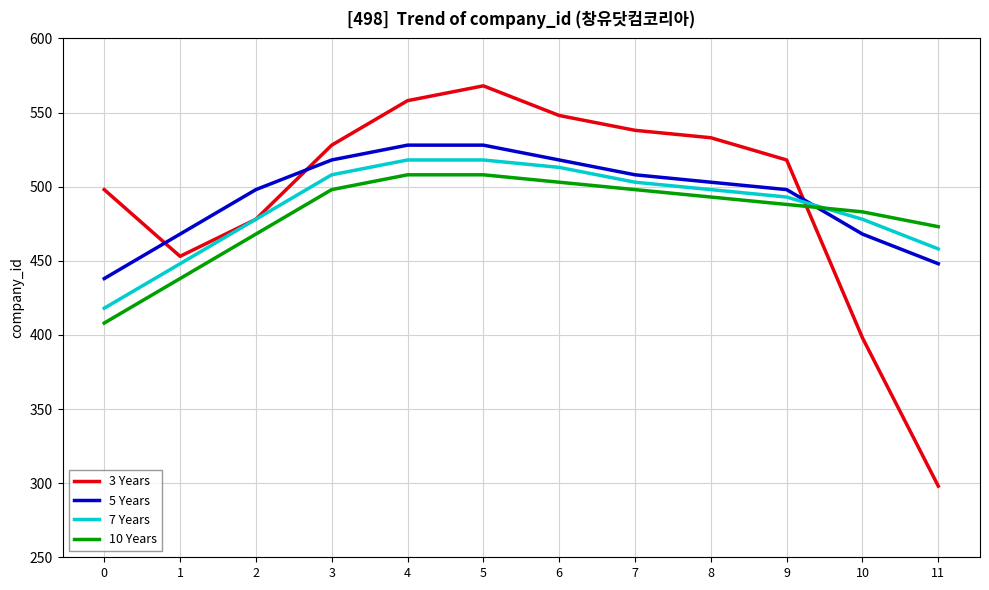

How many lines are shown in the chart?

4